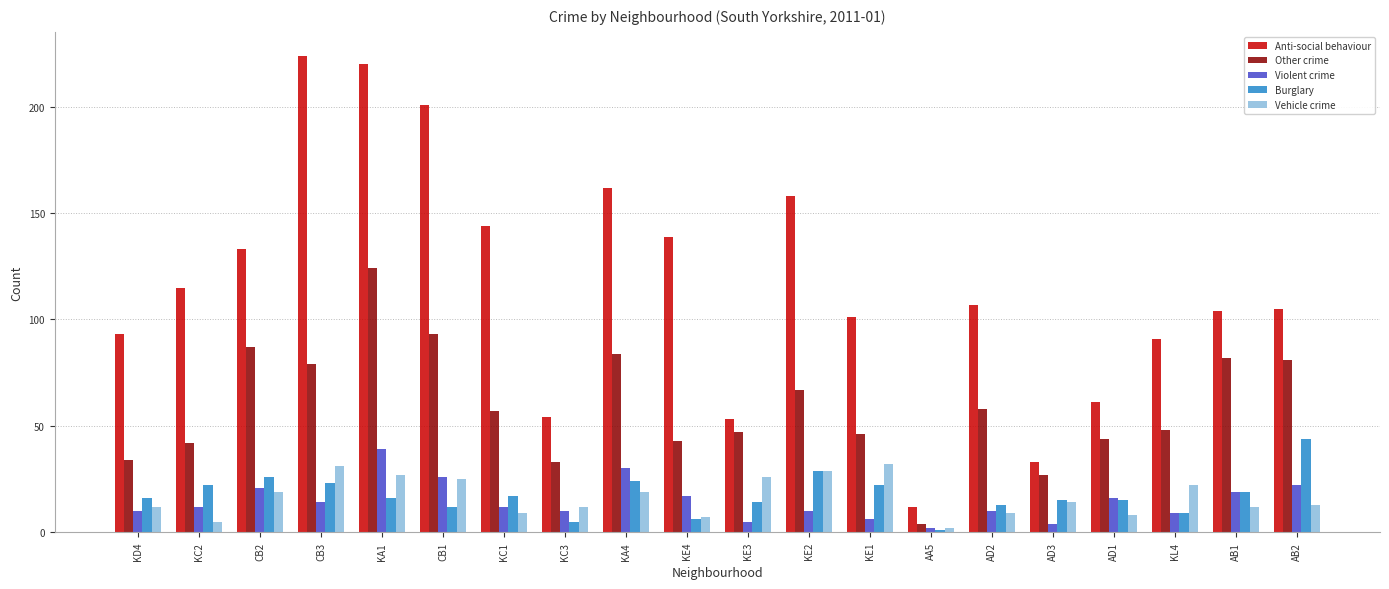

Which series has the largest total across all categories?

Anti-social behaviour